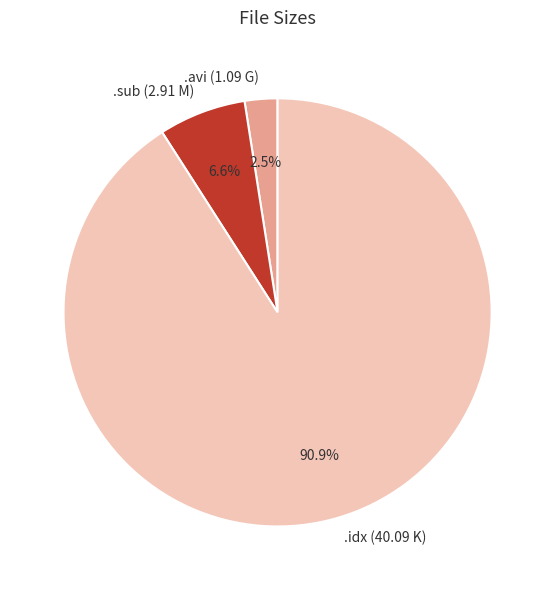

How many slices are in this pie chart?

3